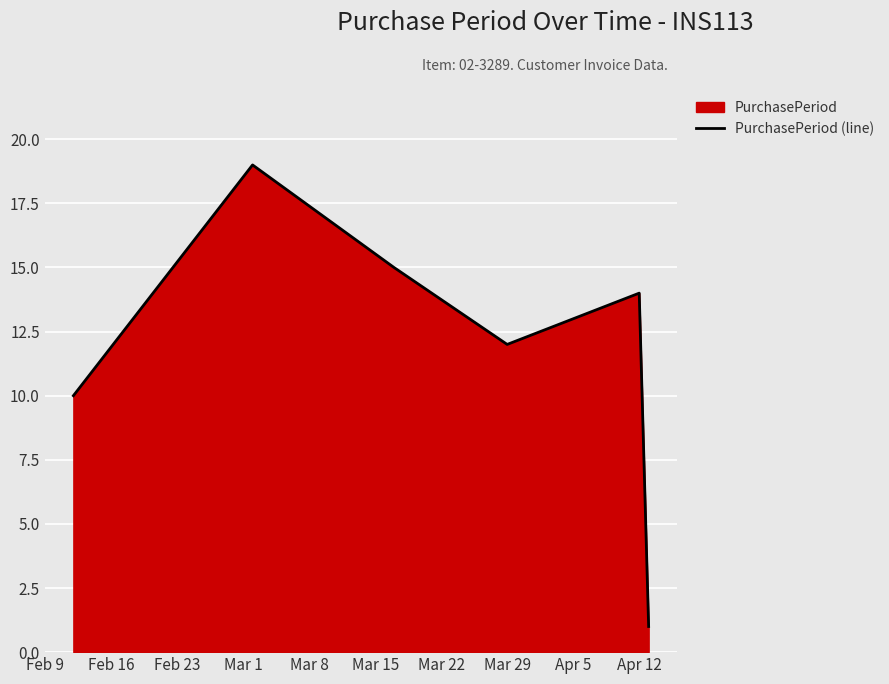

How many interior local valleys (lower than both neighbors) does the data have?

1